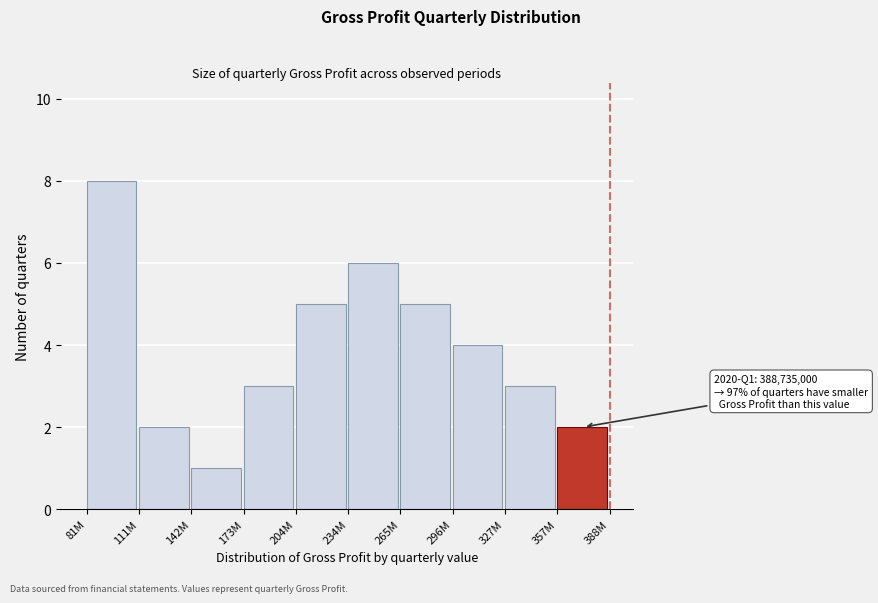

Reading left to right, what are all the values shown in this chart?

81M=8	111M=2	142M=1	173M=3	204M=5	234M=6	265M=5	296M=4	327M=3	357M=2